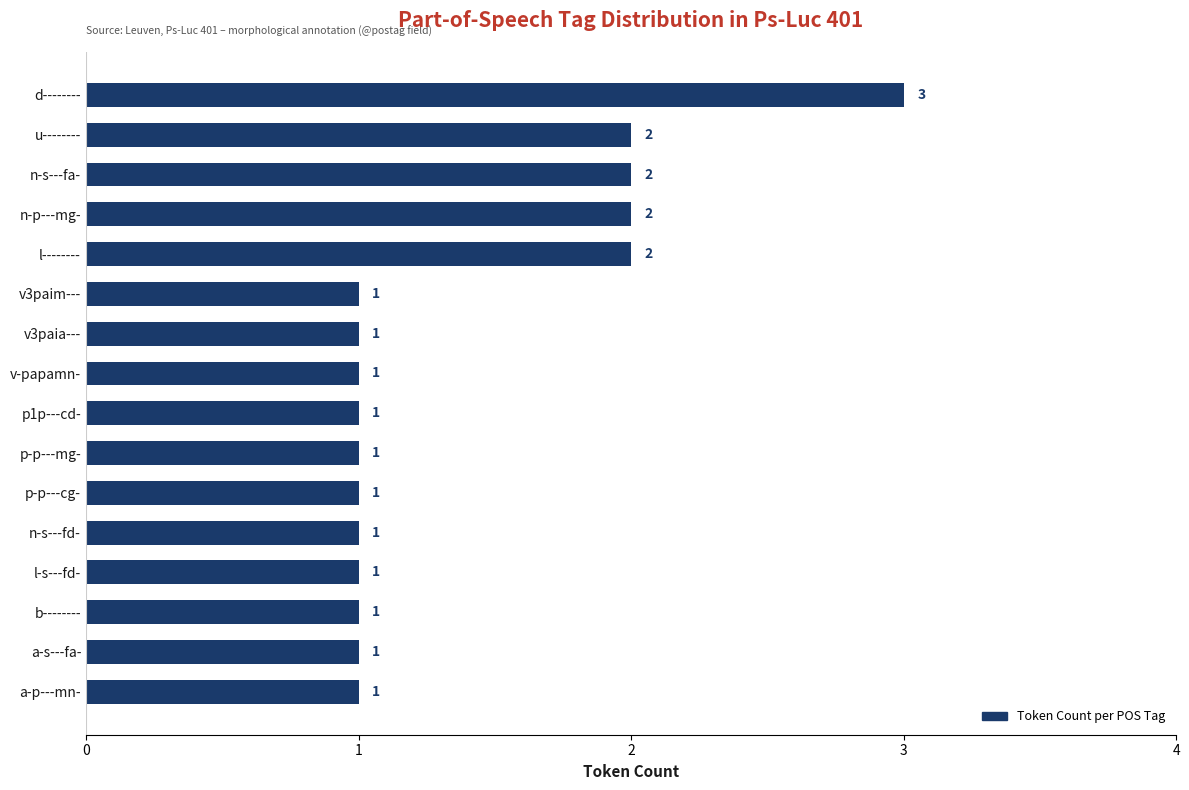

What is the label of the 2nd bar from the top?

u--------